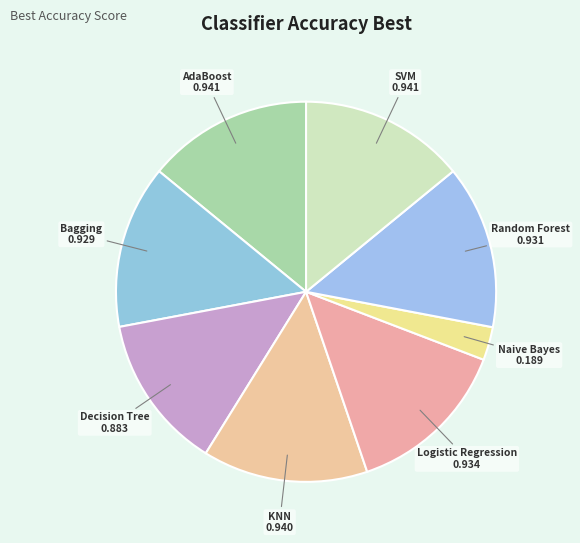

True or false: SVM accounts for 14% of the total.

True